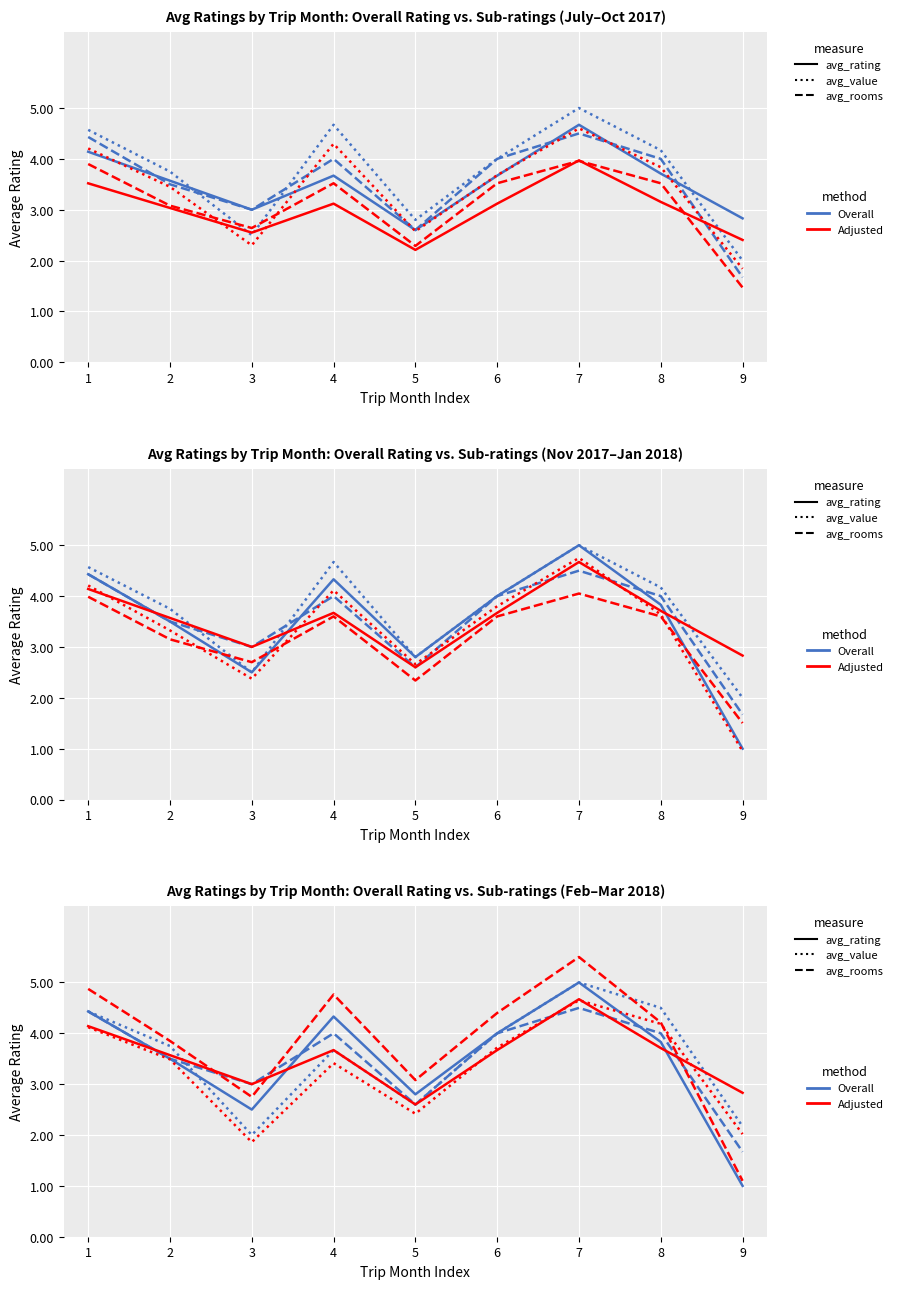

What is the value of the avg_rooms (Blue/Recall) point at the 5th from the left?

2.6